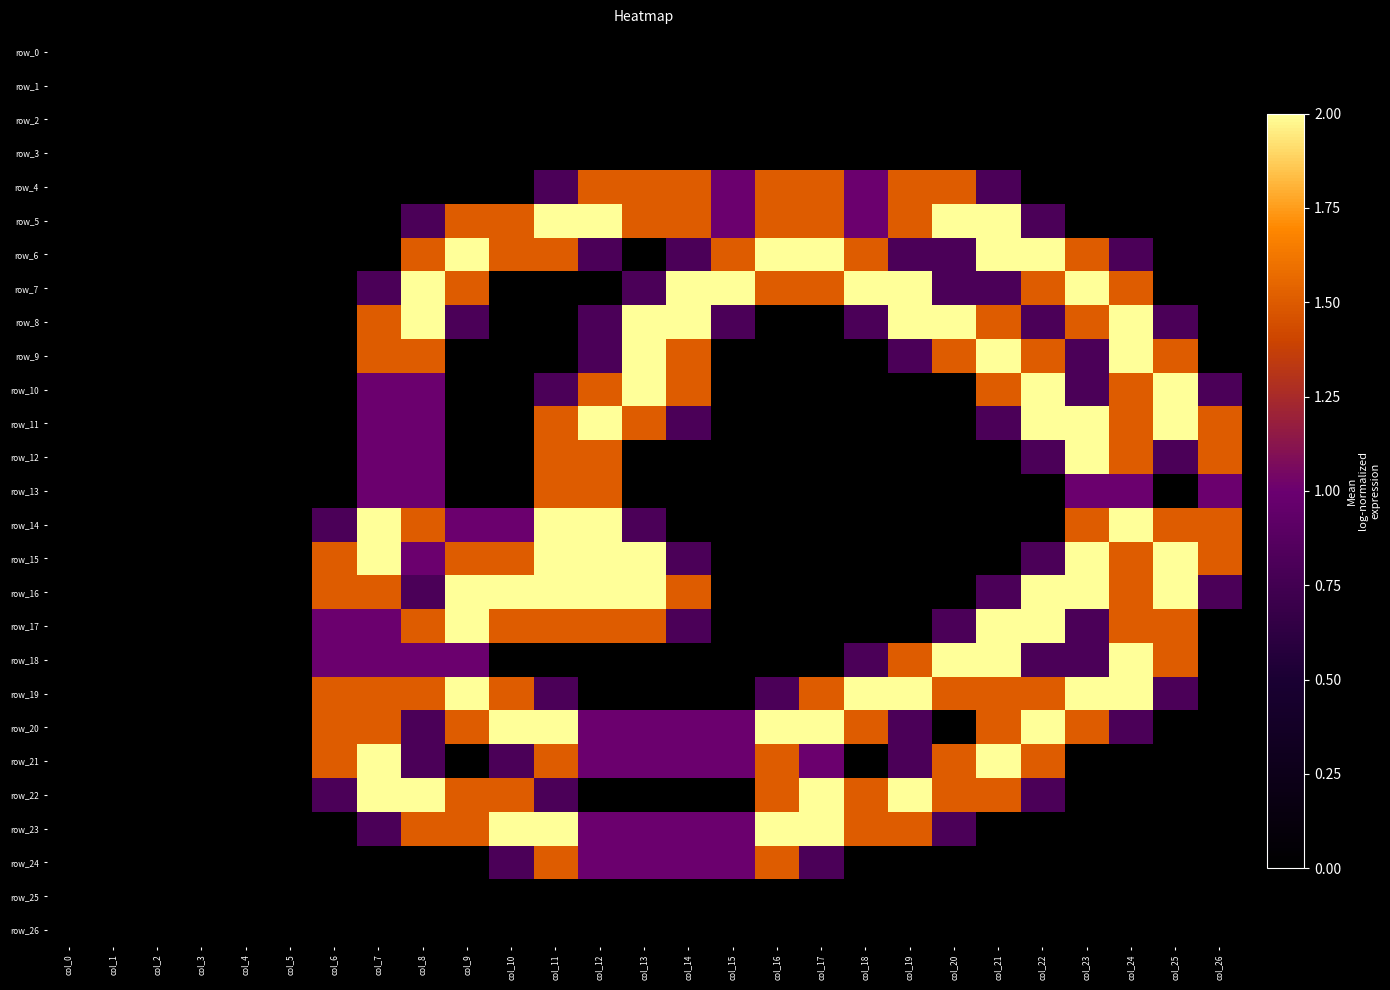

What is the difference between the highest and lowest values at col_12?

2.0